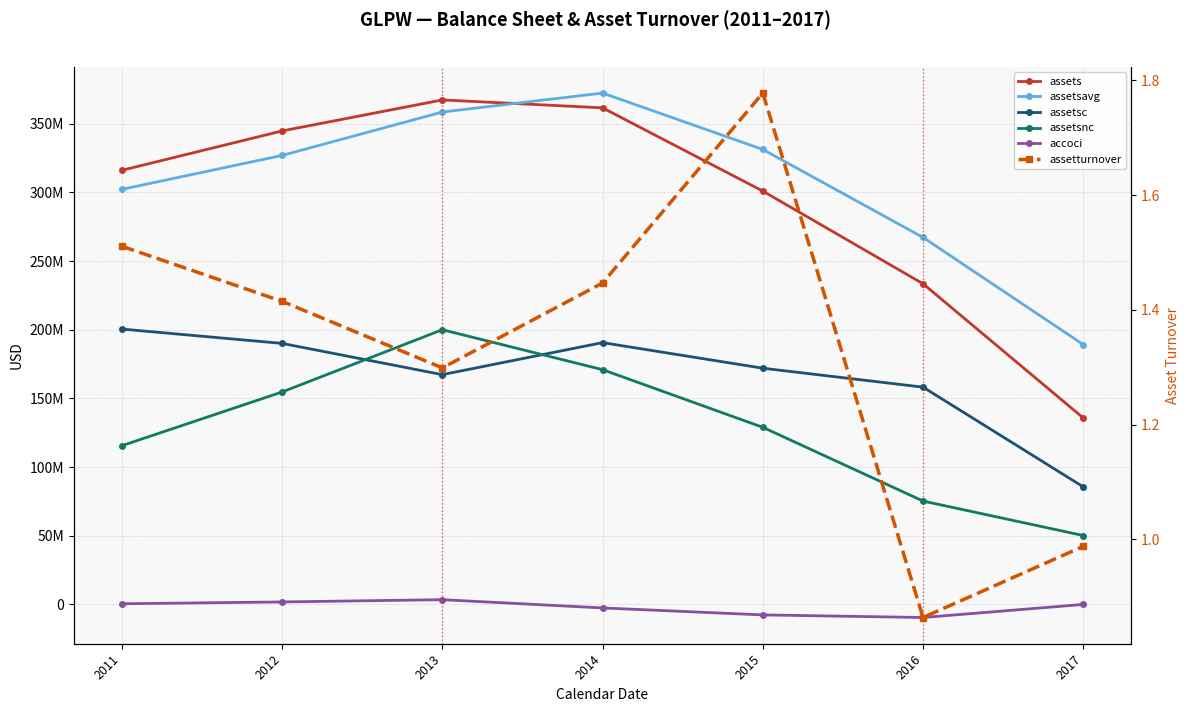

True or false: assetturnover and assetsnc intersect in this chart.

False